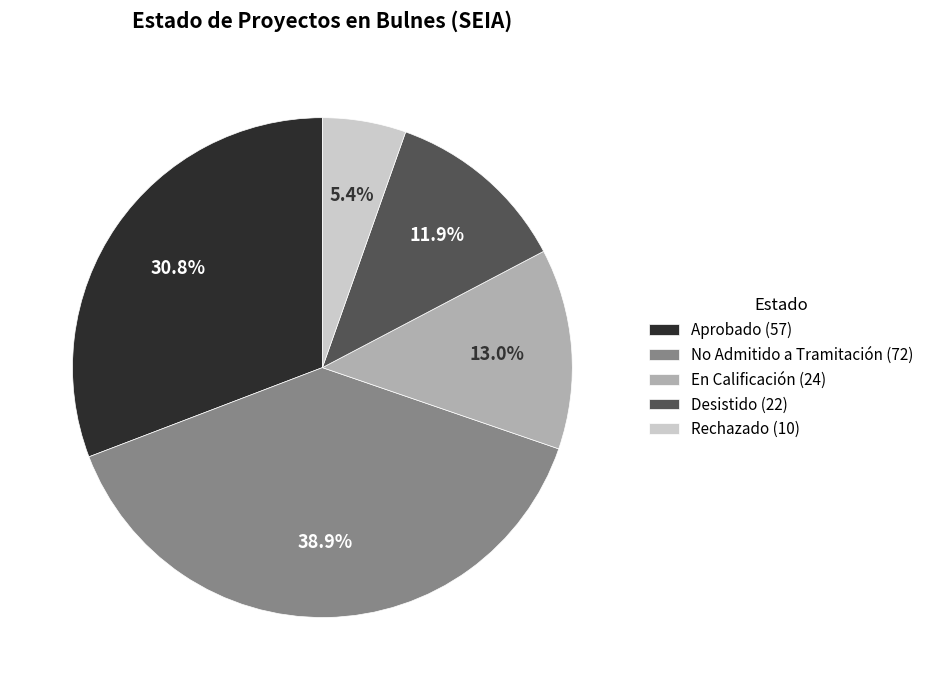

How many segments does this pie chart have?

5